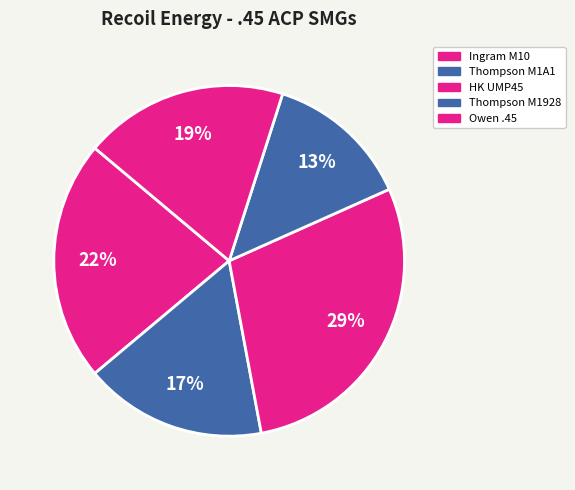

How many slices are in this pie chart?

5